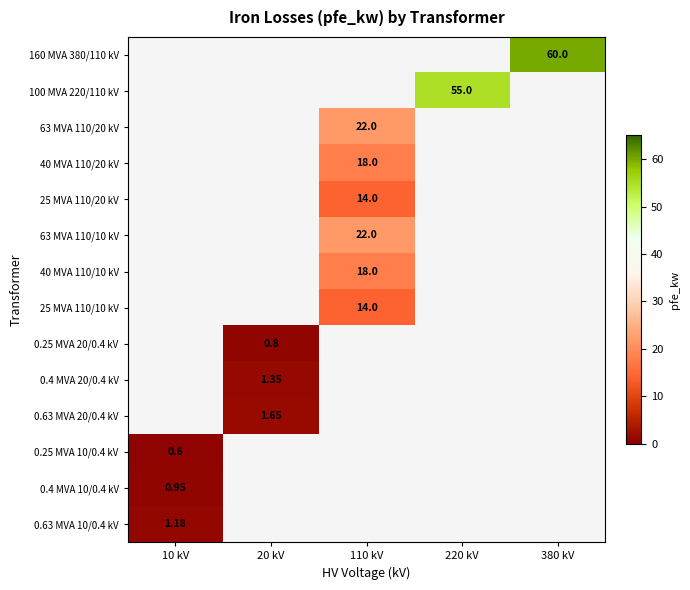

At which label does 0.63 MVA 10/0.4 kV reach its minimum?

10 kV